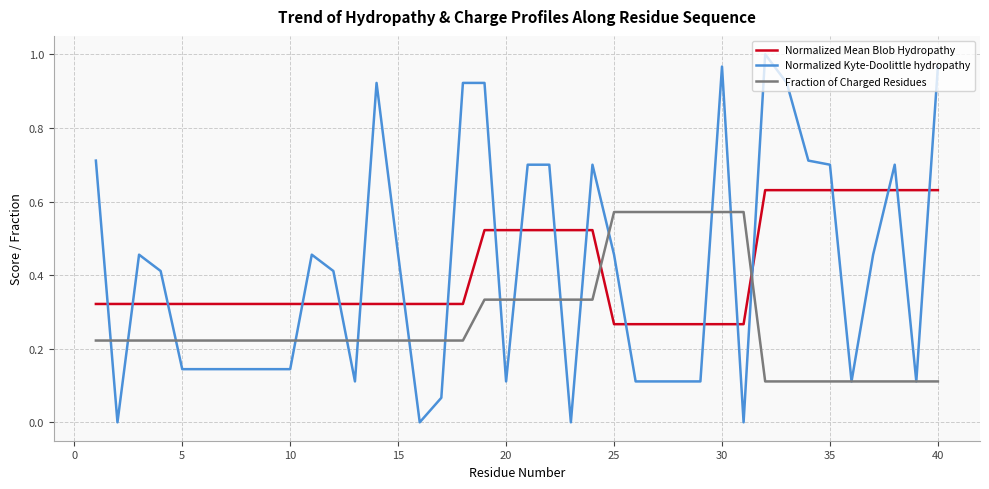

List the series in order of their peak value, lowest first.

Fraction of Charged Residues, Normalized Mean Blob Hydropathy, Normalized Kyte-Doolittle hydropathy